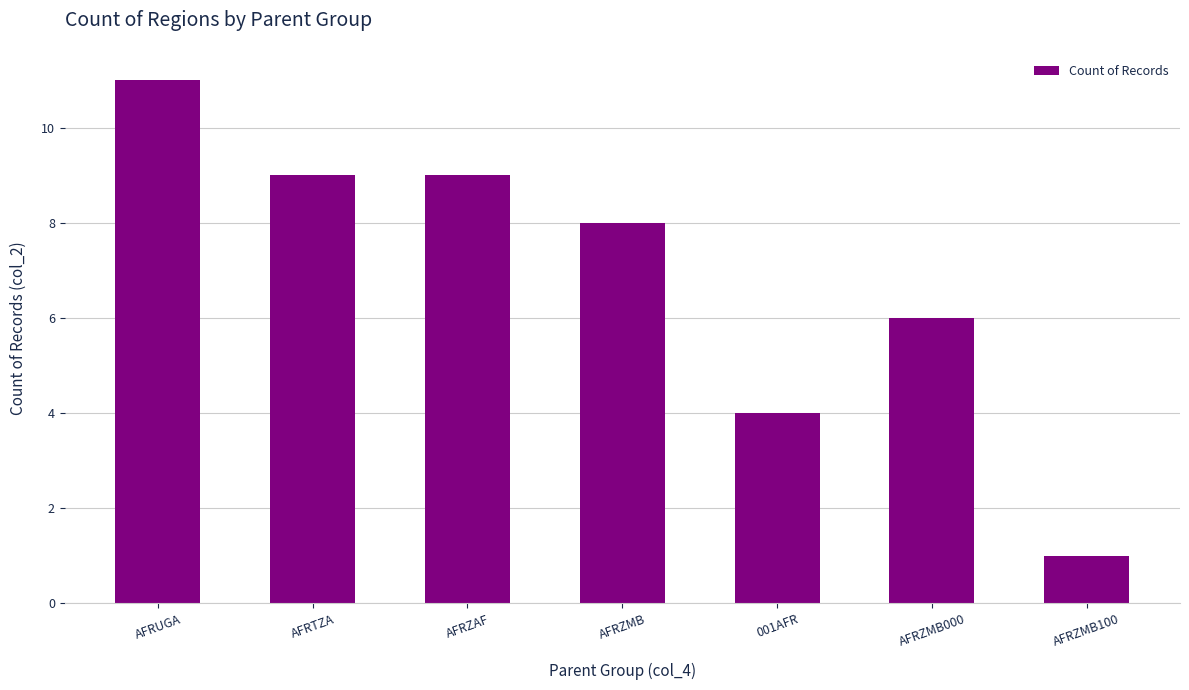

Does the chart contain any negative values?

No